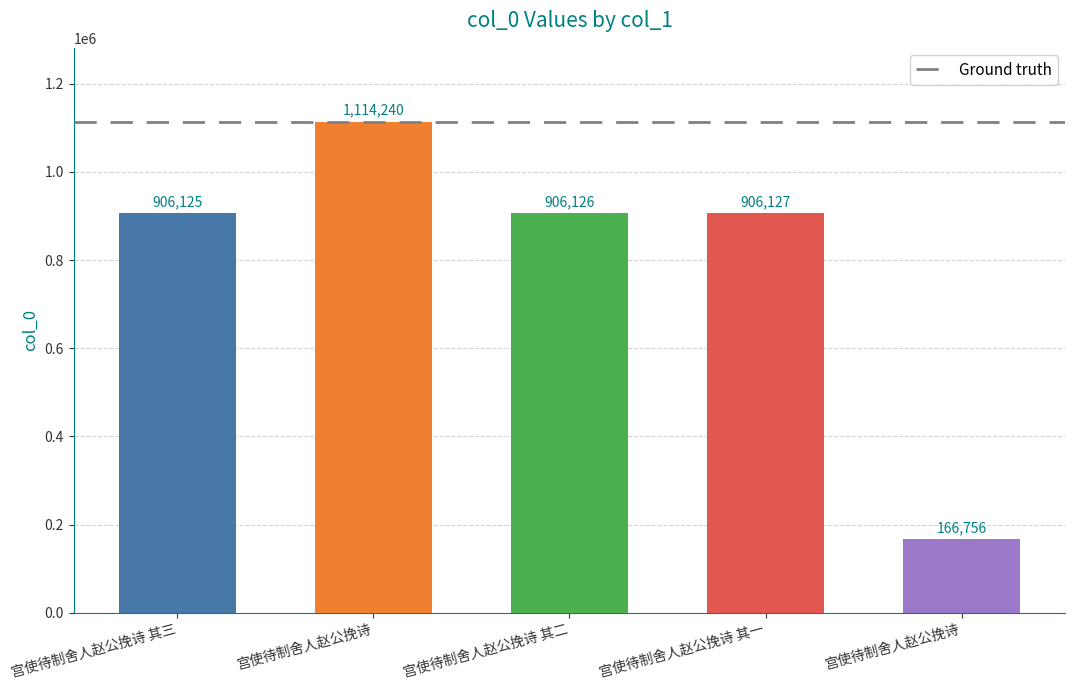

How many data points are less than 906126?

2